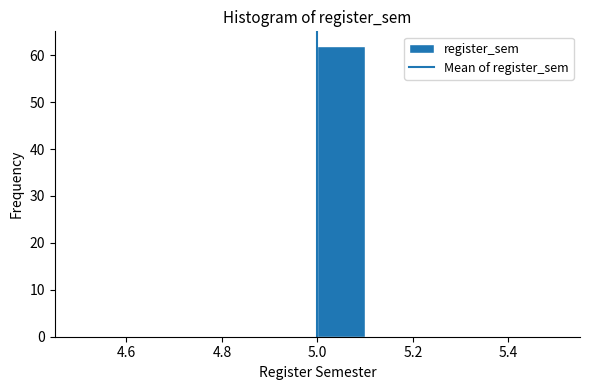

What is the height of the bar covering 5.0 to 5.1 on the x-axis? The values are not printed on the chart, so give them approximately, as read against the axis.

62